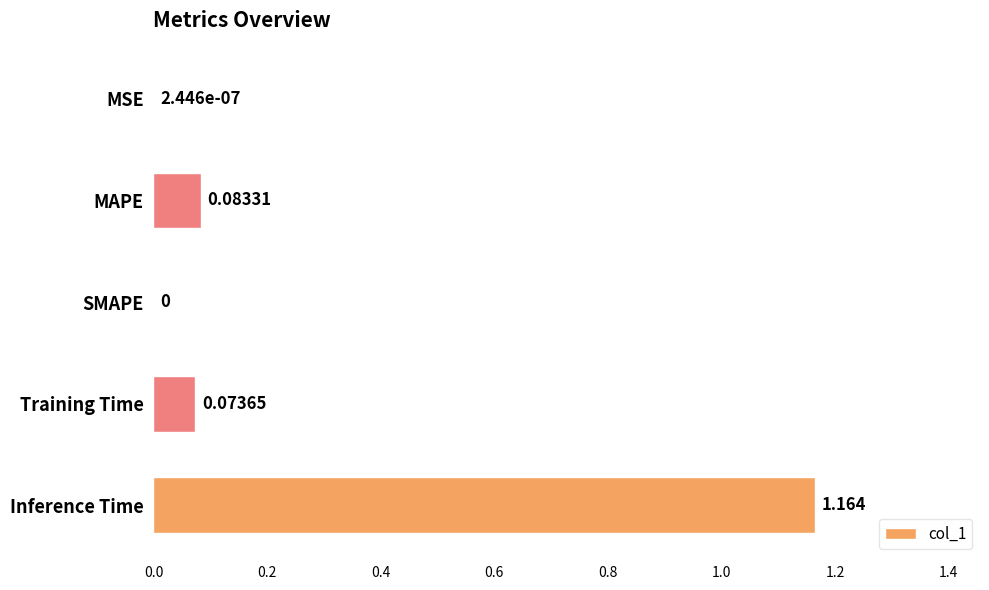

Which label corresponds to the largest value in the chart?

Inference Time